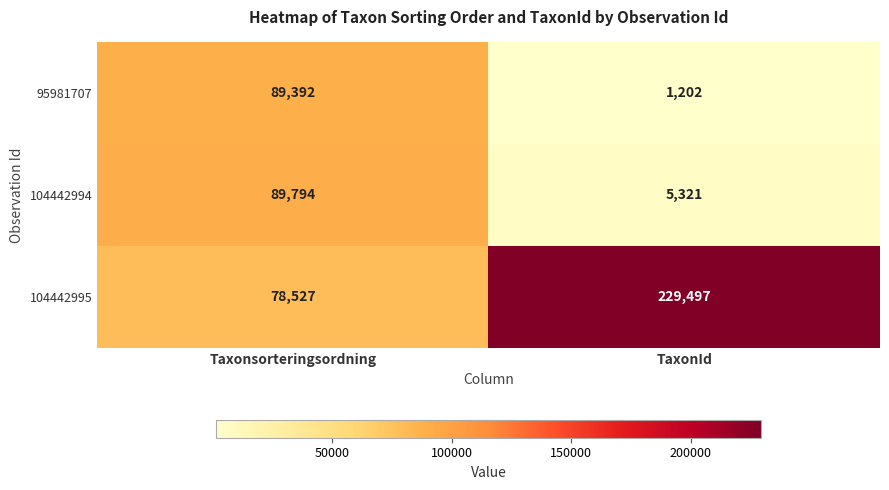

What is the total value across all series at TaxonId?

236020